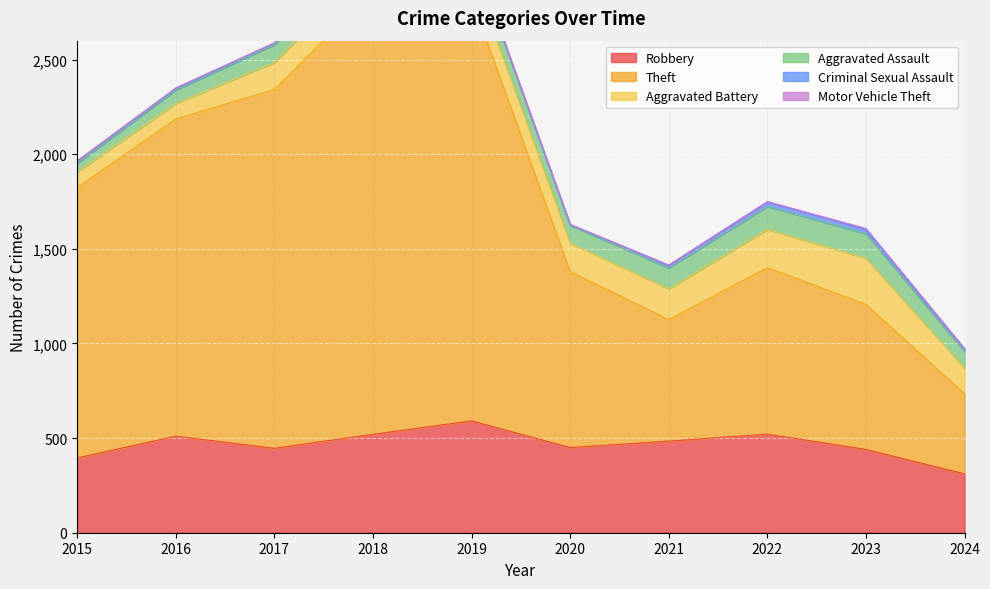

True or false: Aggravated Assault and Aggravated Battery cross at least once.

False